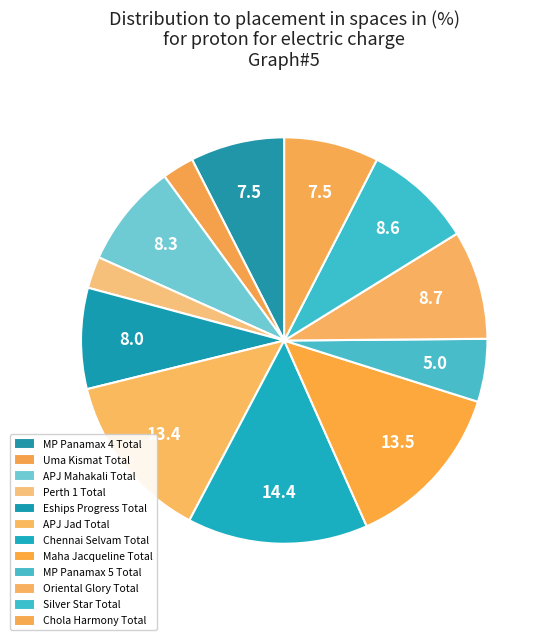

To the nearest percent, what portion does Perth 1 Total represent?

3%